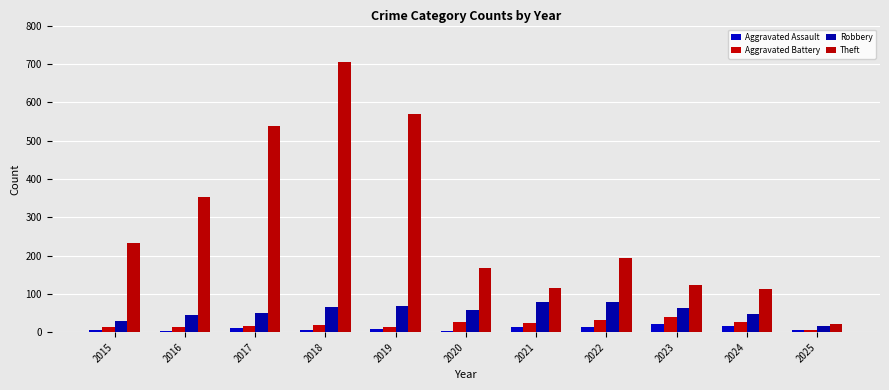

At which label does Aggravated Battery first exceed 18?

2020